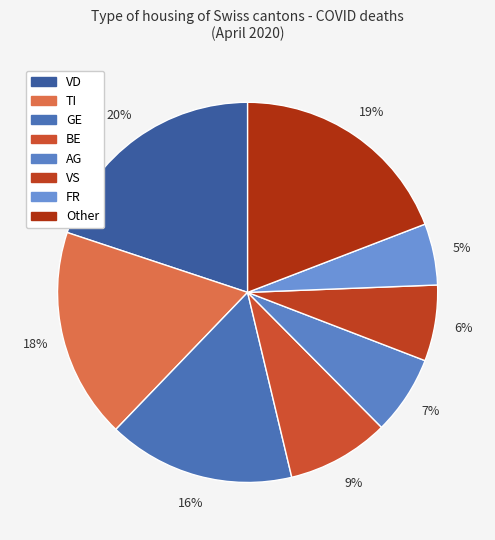

Is there a majority slice in this chart?

No